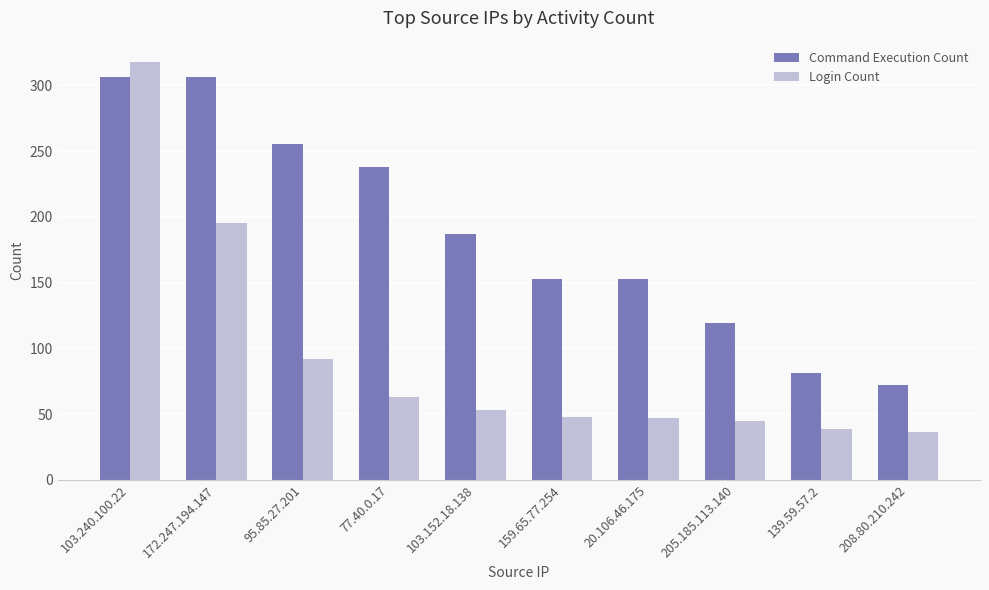

What is the spread (max minus min) of values at 103.240.100.22?

12